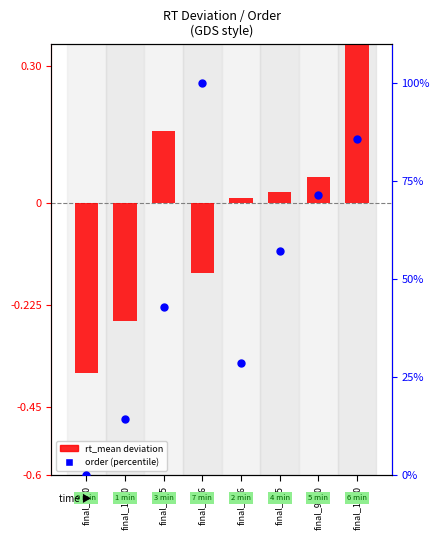

What is the total value across all series at final_0_0?

-0.4